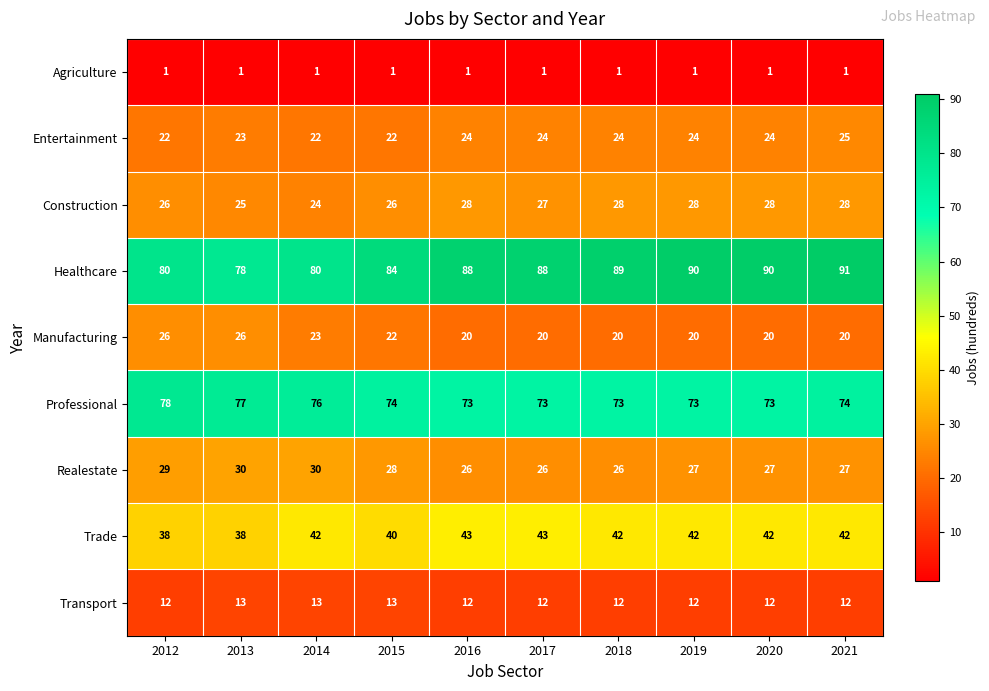

What is the difference between the maximum and second lowest values in the Entertainment series?

3